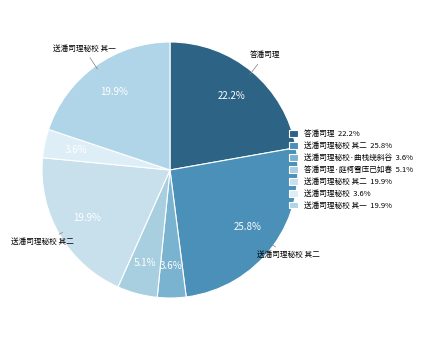

How many segments does this pie chart have?

7